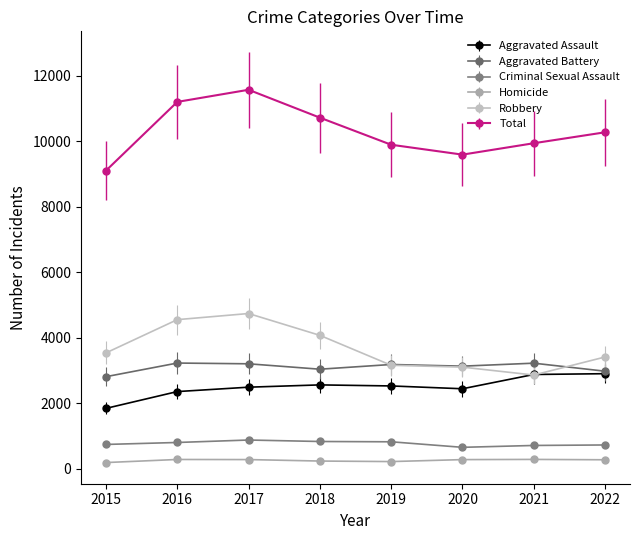

Is the value of Aggravated Battery at 2019 greater than the value of Criminal Sexual Assault at 2018?

Yes